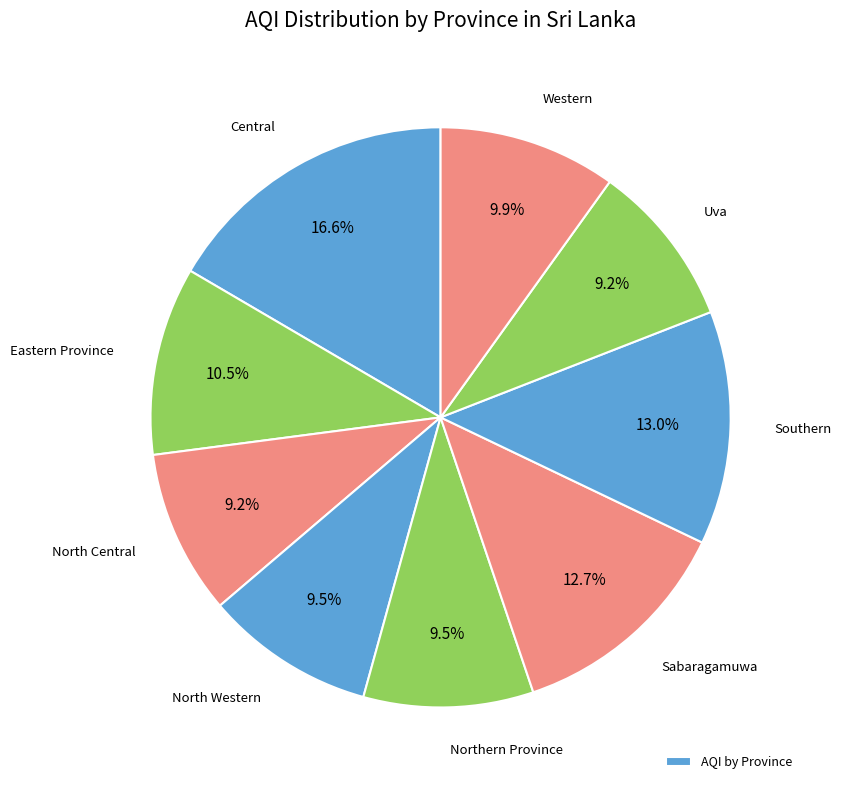

How many slices are in this pie chart?

9